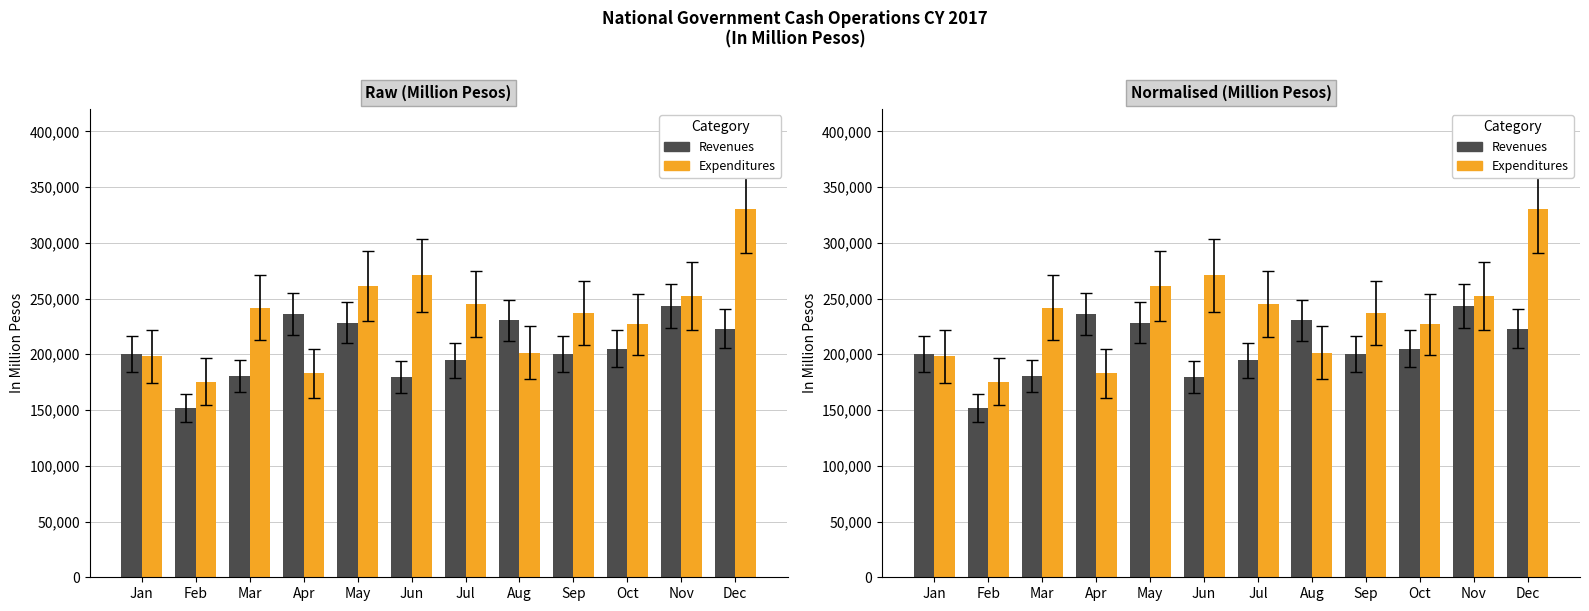

Which label corresponds to the smallest value in the chart?

Feb